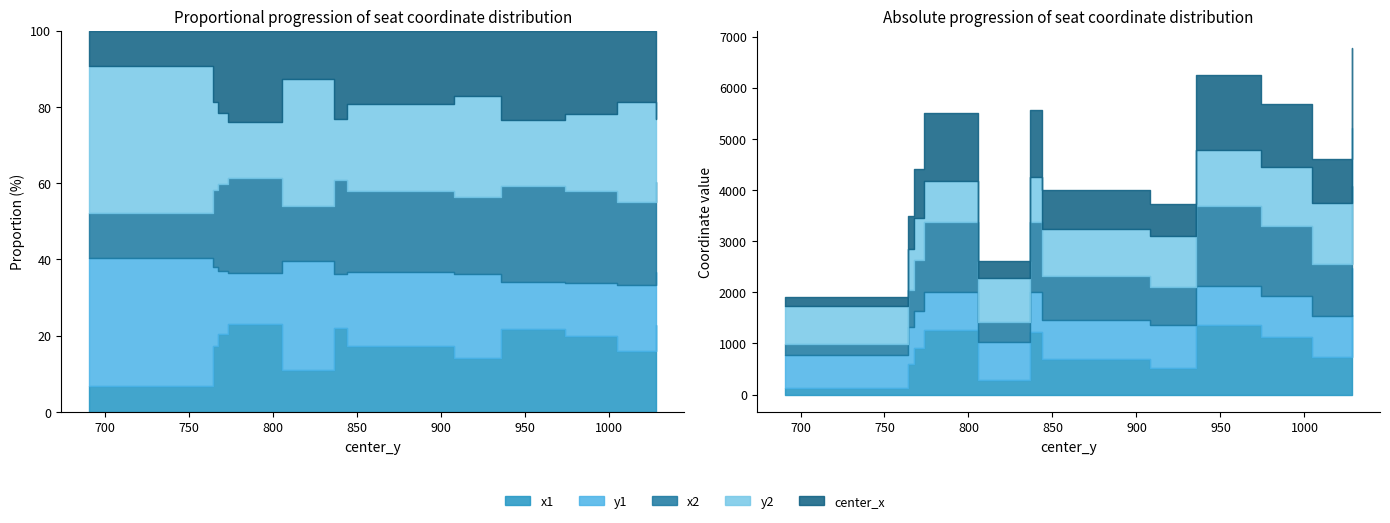

Which series has the largest total across all categories?

x2